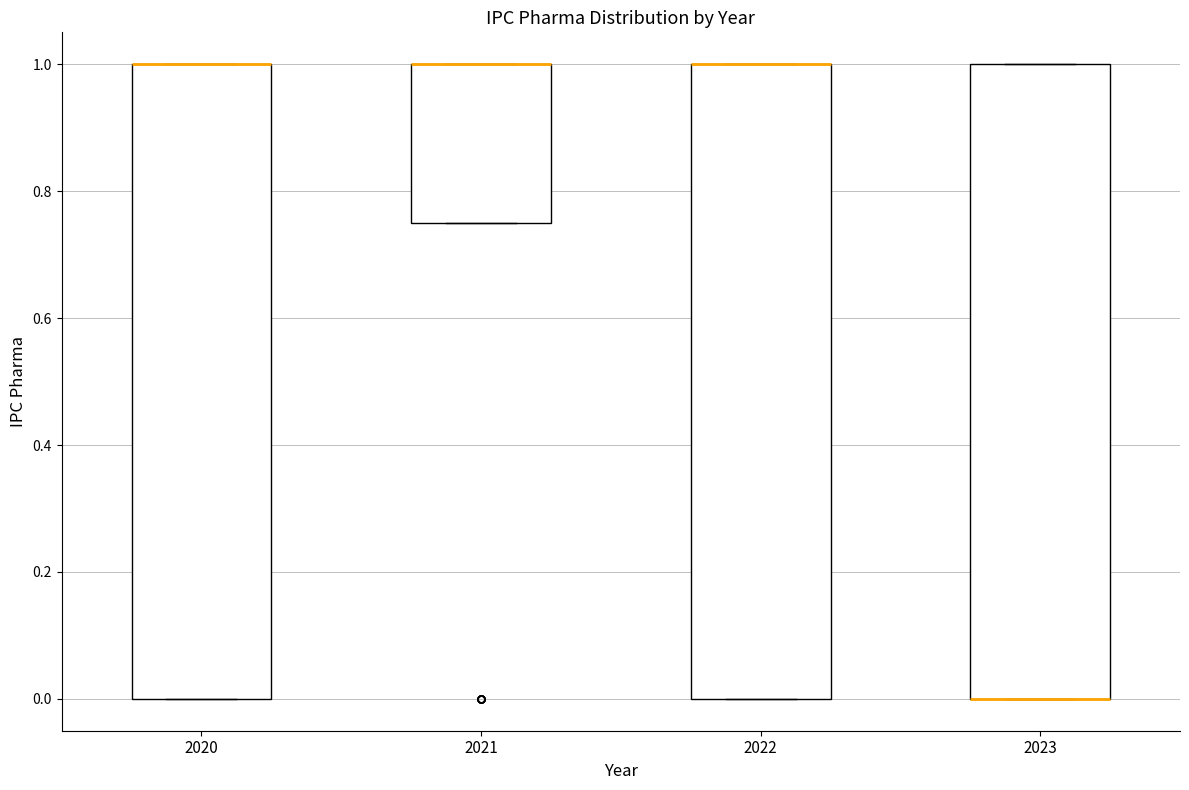

Reading left to right, transcribe this box plot: for each box, give where its median line is, the range the box spans, and where its two whiskers end, as read against the y-axis. The values are not printed on the chart, so give them approximately, as read against the axis.

2020: median 1.00 (drawn on the box's upper edge), box 0.00 to 1.00, whiskers 0.00 to 1.00
2021: median 1.00 (drawn on the box's upper edge), box 0.76 to 1.00, whiskers 0.76 to 1.00
2022: median 1.00 (drawn on the box's upper edge), box 0.00 to 1.00, whiskers 0.00 to 1.00
2023: median 0.00 (drawn on the box's lower edge), box 0.00 to 1.00, whiskers 0.00 to 1.00